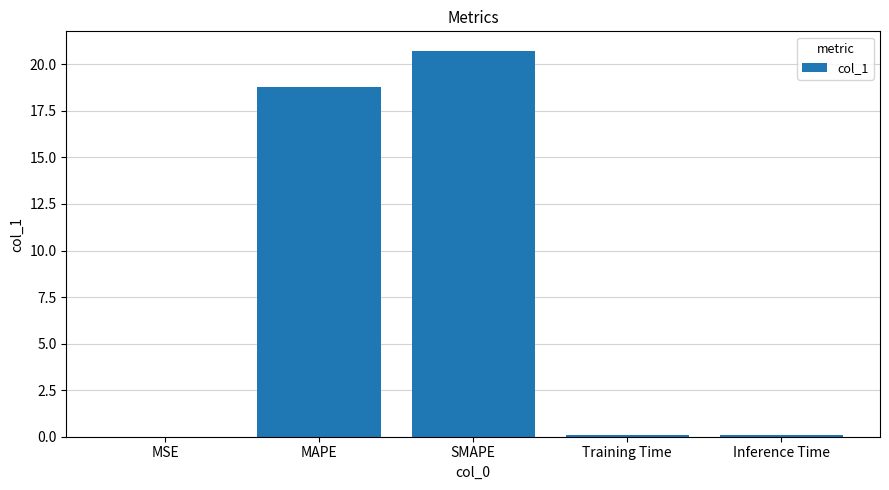

What is the difference between the values at SMAPE and Inference Time?

20.6